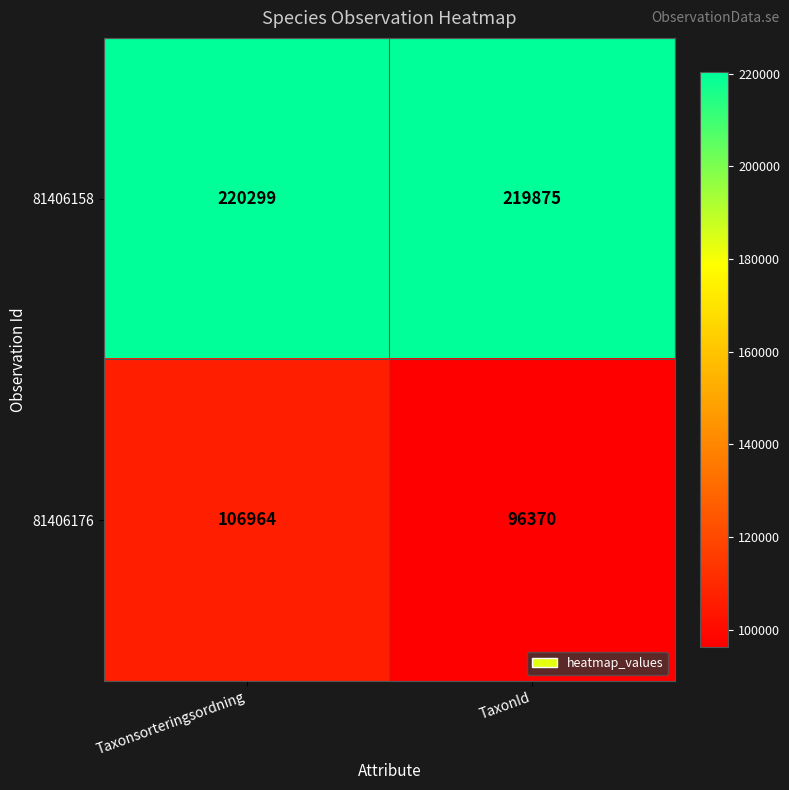

The 81406176 series shows 158950 at Taxonsorteringsordning. True or false?

False